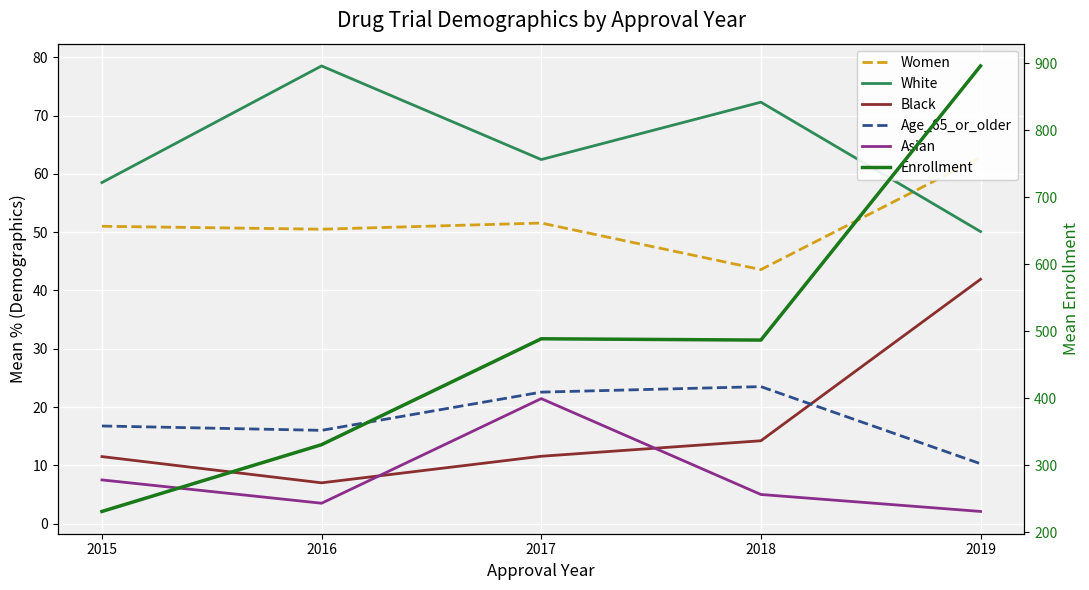

At which label is Black closest to 24?

2018